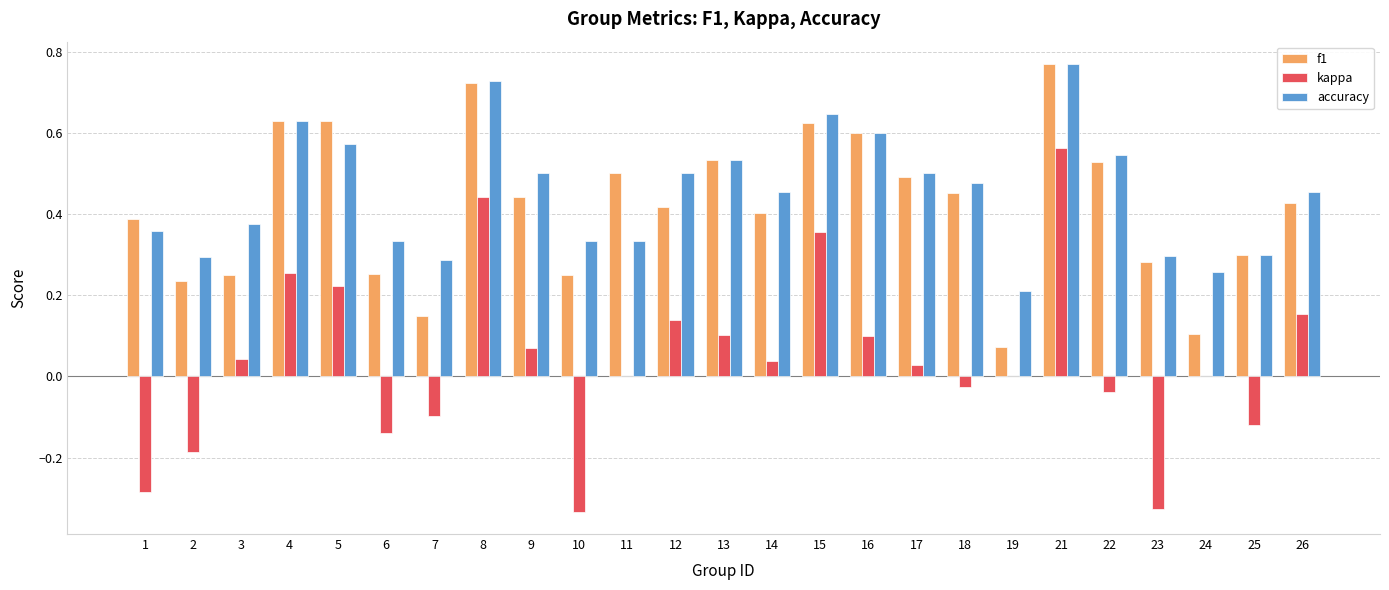

How many data points does each series have?

25